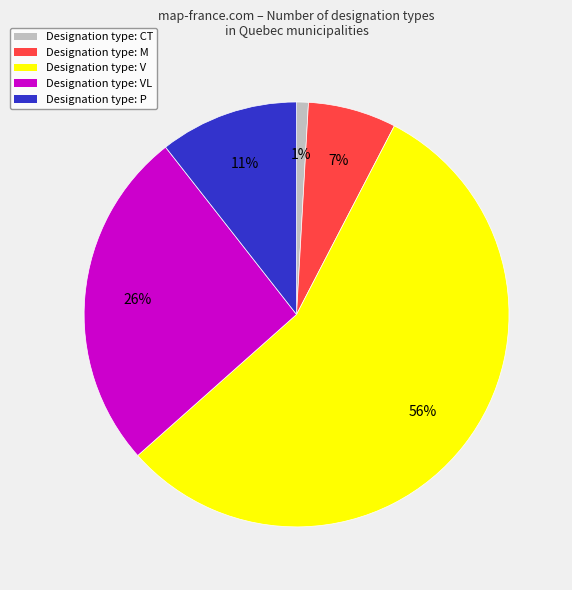

To the nearest percent, what is the average slice percentage?

20%